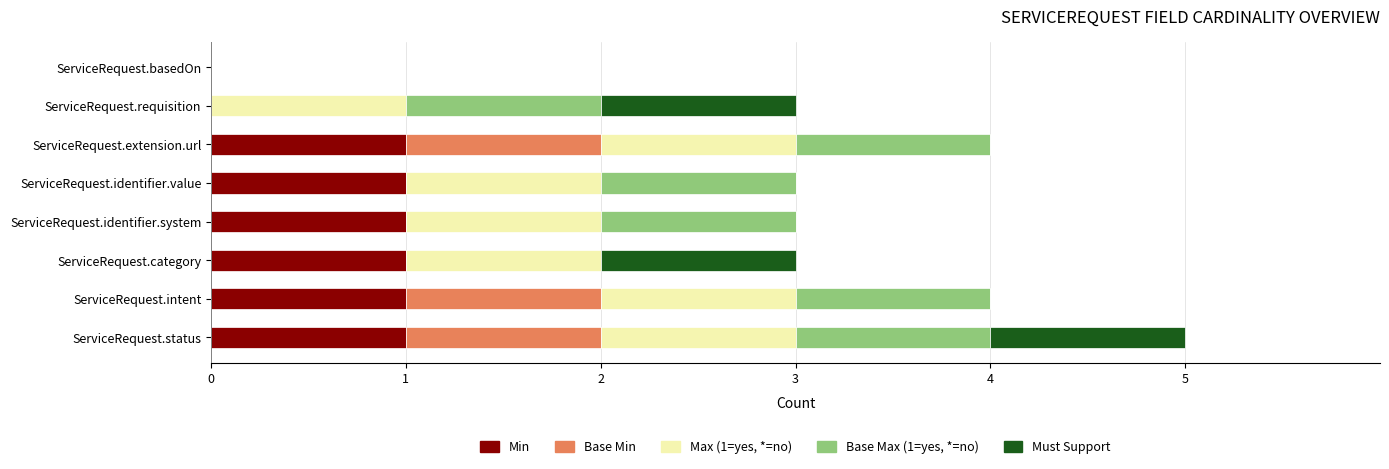

At which category is the sum across all series the highest?

ServiceRequest.status